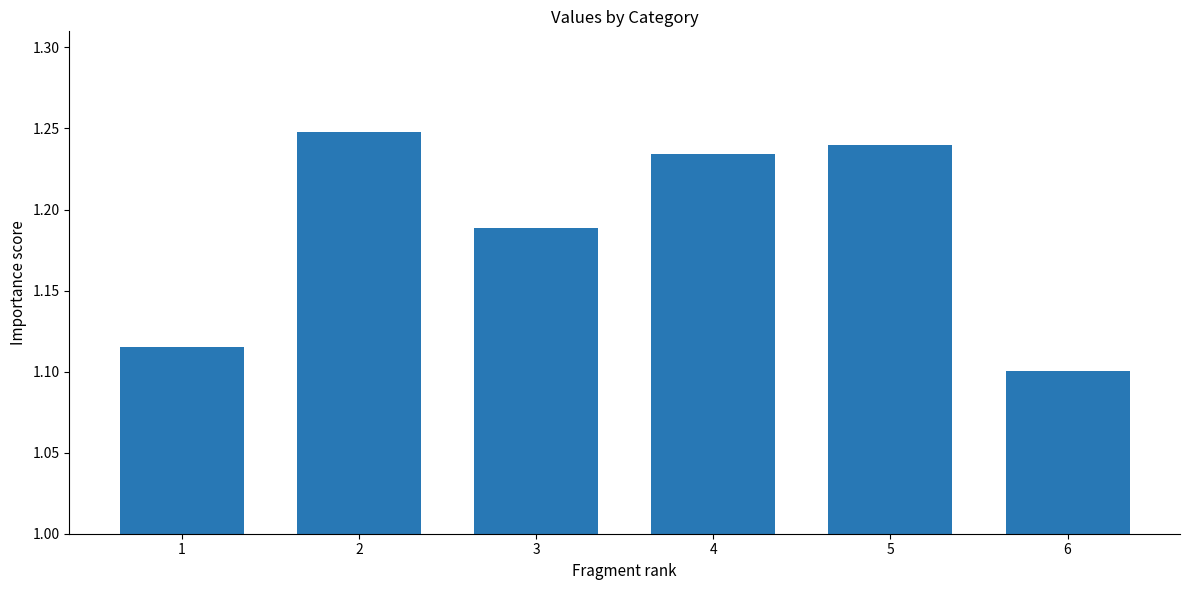

What is the change in value from 4 to 6?

-0.1